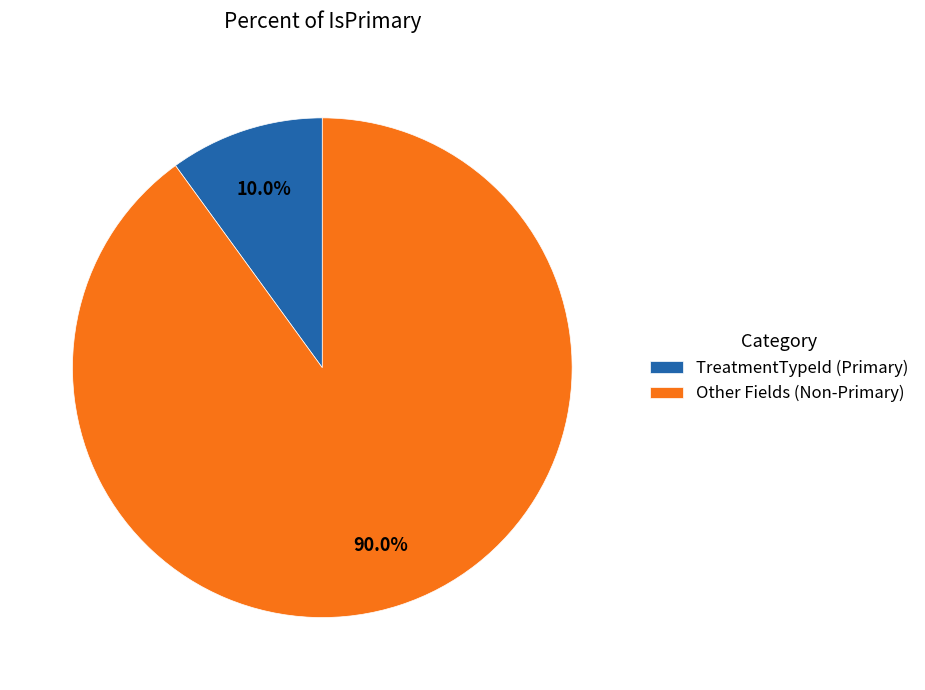

Rank the categories by value from lowest to highest.

TreatmentTypeId (Primary), Other Fields (Non-Primary)